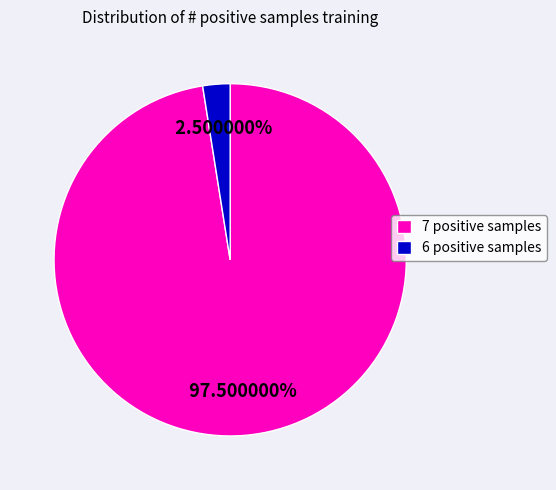

Does any single category account for the majority?

Yes